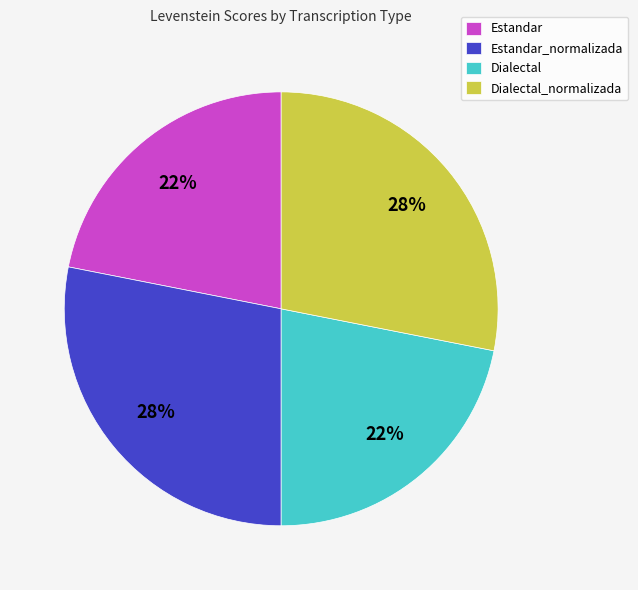

Is the sum of Dialectal and Estandar greater than half?

No